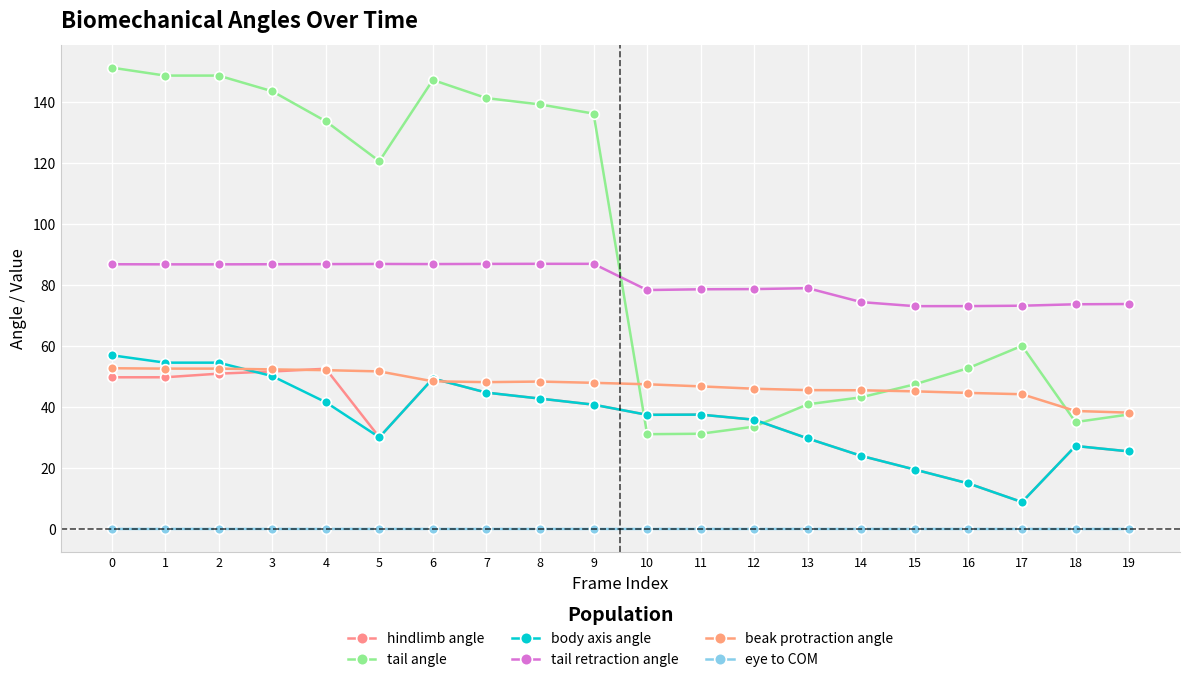

What is the difference between the second highest and second lowest values in the tail angle series?

117.4